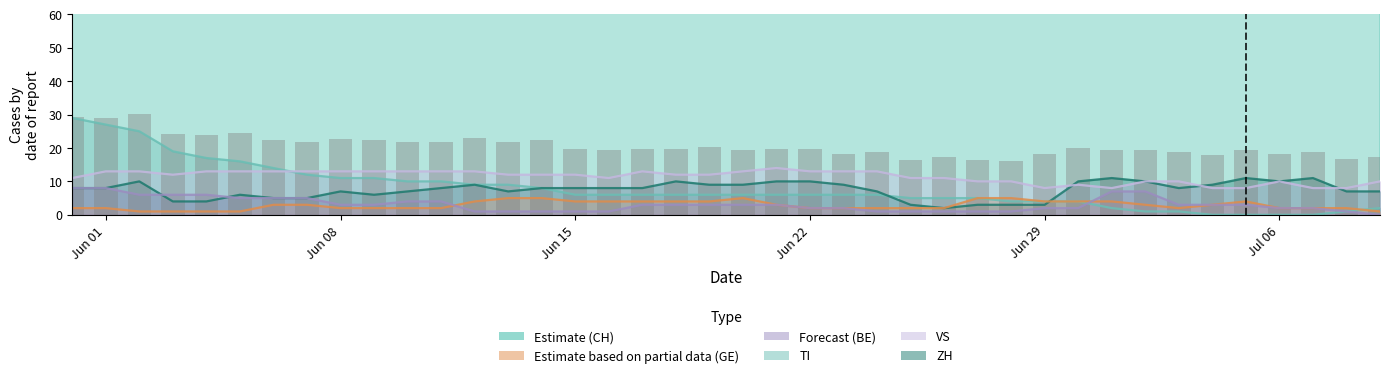

What is the label of the 1st bar from the left?

Jun 01